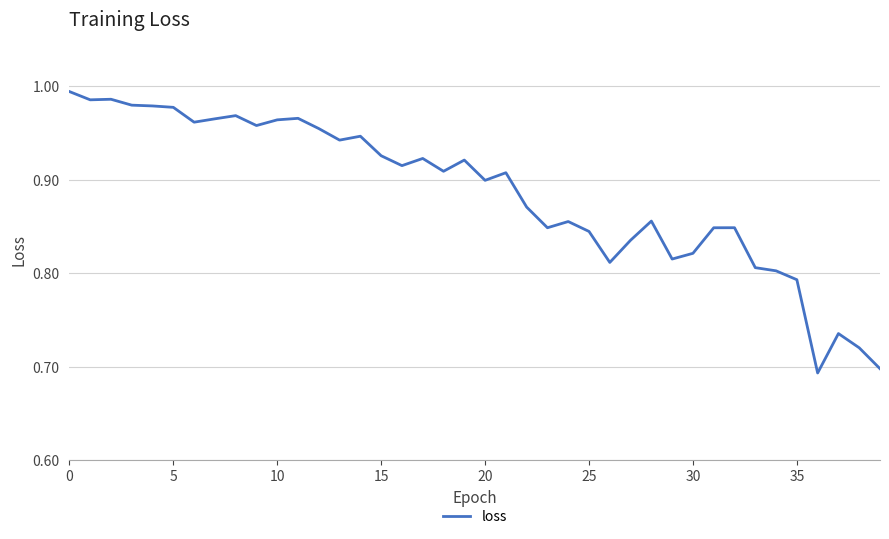

What is the difference between the maximum and minimum values?

0.3